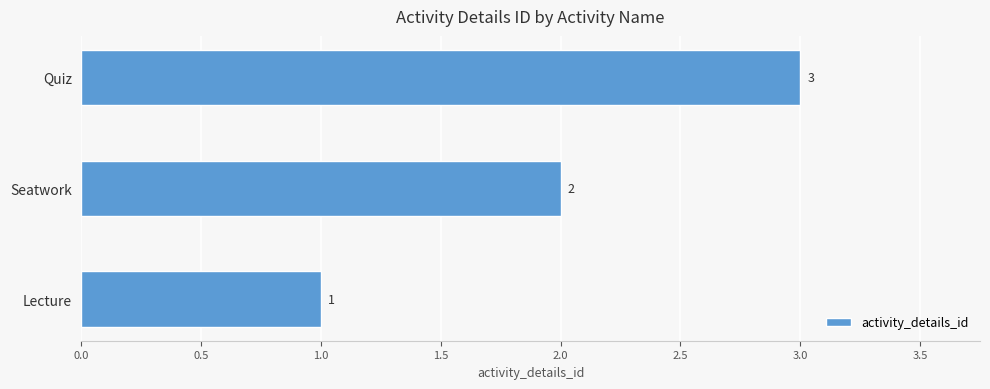

How many values are between 1 and 3?

3